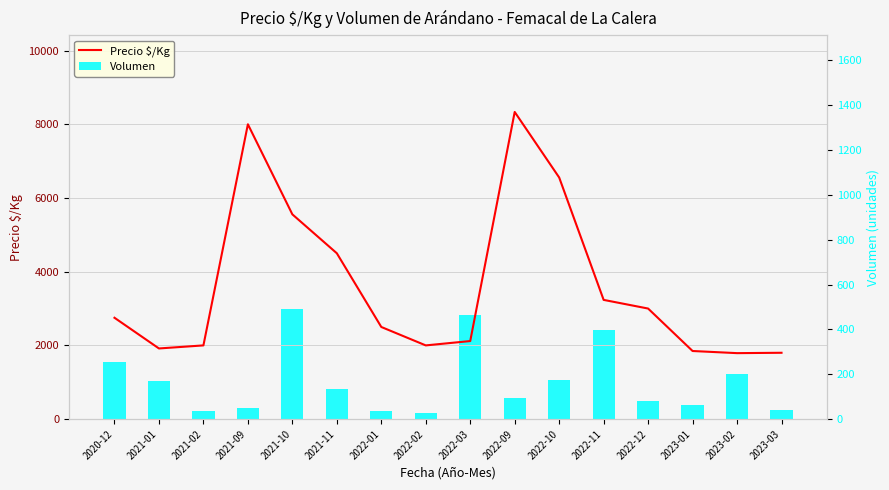

Reading left to right, list all the values displayed in this chart.

Precio $/Kg: 2750	1917	2000	8000	5556	4500	2500	2000	2118	8334	6556	3235	3000	1848	1790	1800
Volumen: 255	170	36	50	489	135	36	25	465	95	175	399	80	62	200	40